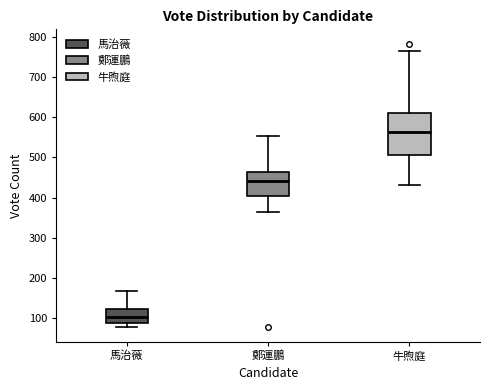

Comparing the boxes themselves (not the whiskers), which one is the tallest?

牛煦庭